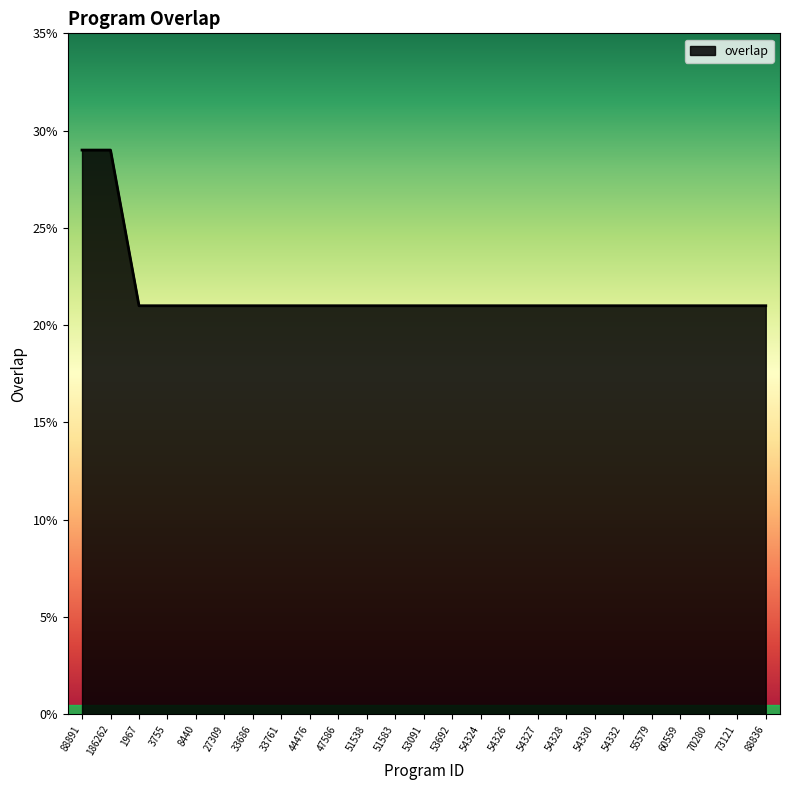

How many lines are shown in the chart?

1